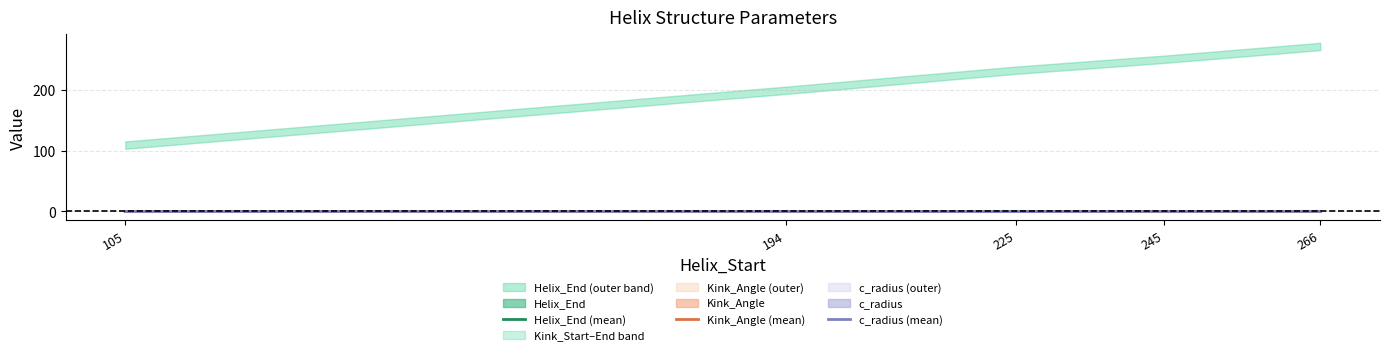

True or false: Kink_Angle (mean) has more than 1 points higher than both neighbors.

False